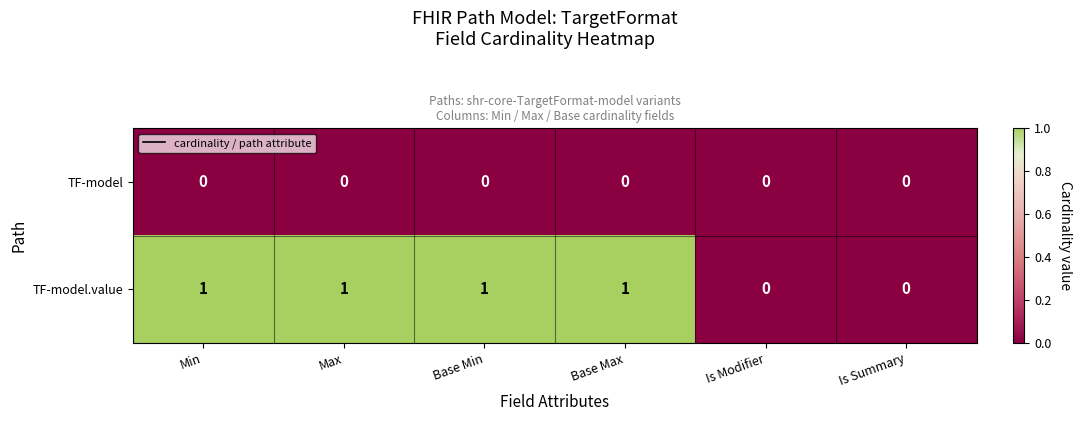

Reading left to right, list all the values displayed in this chart.

TF-model: 0	0	0	0	0	0
TF-model.value: 1	1	1	1	0	0